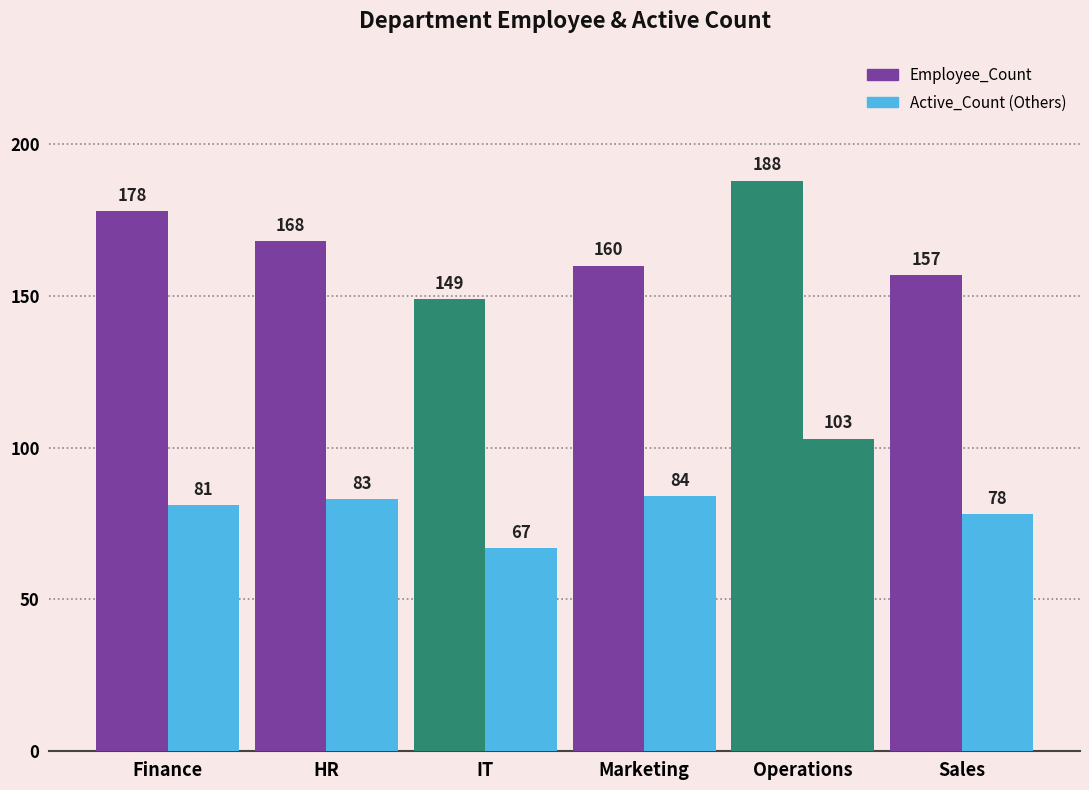

The Active_Count series shows 84 at Marketing. True or false?

True